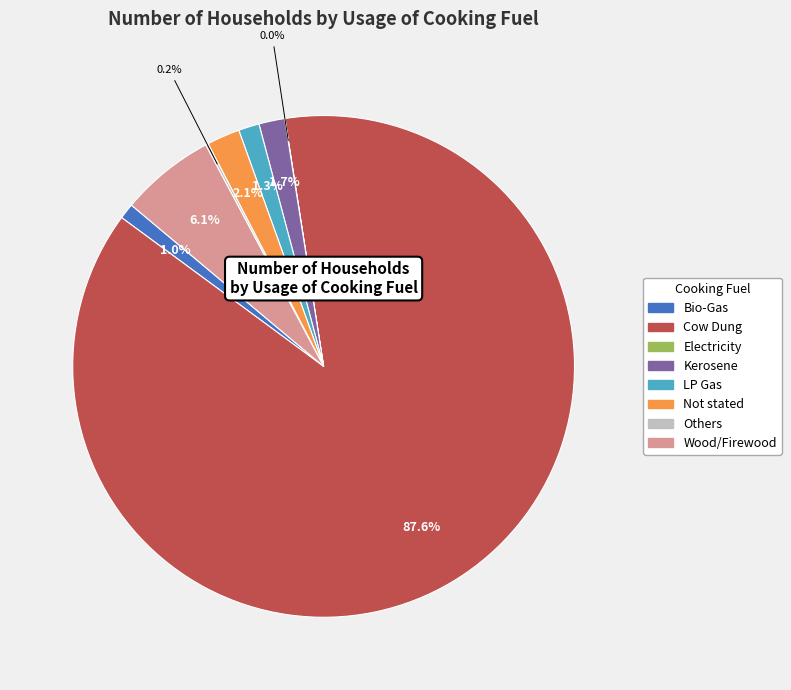

Combined, what portion of the pie is Wood/Firewood and Kerosene?

7.8%